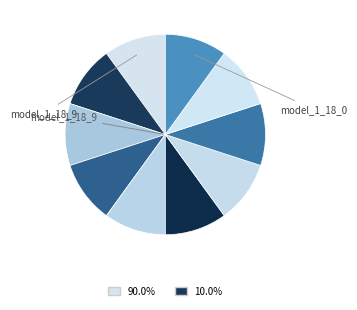

Count the number of slices in the pie.

10